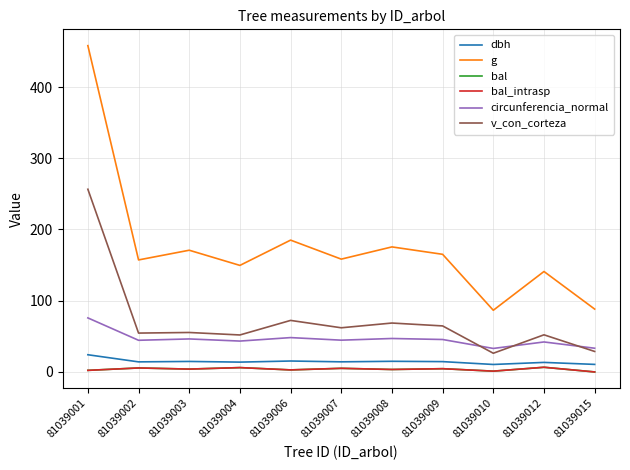

Does the chart have visible grid lines?

Yes